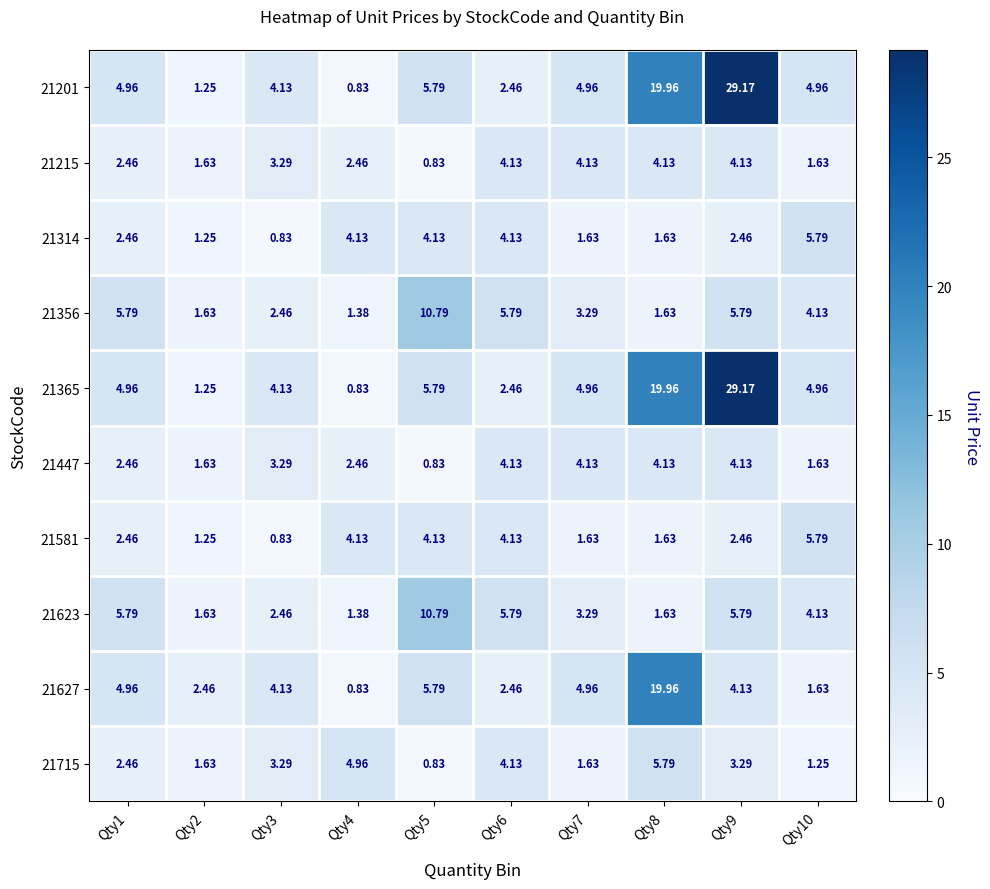

How many data points in 21356 are less than 4?

5